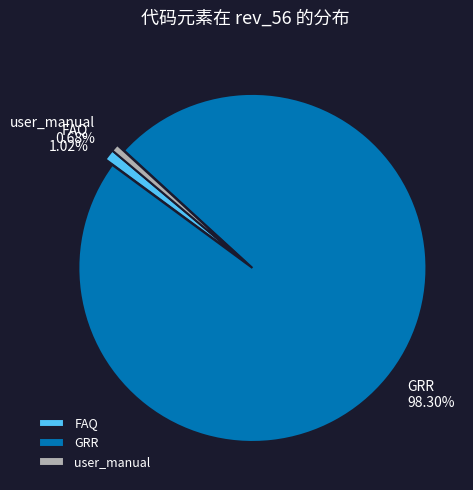

How many segments does this pie chart have?

3